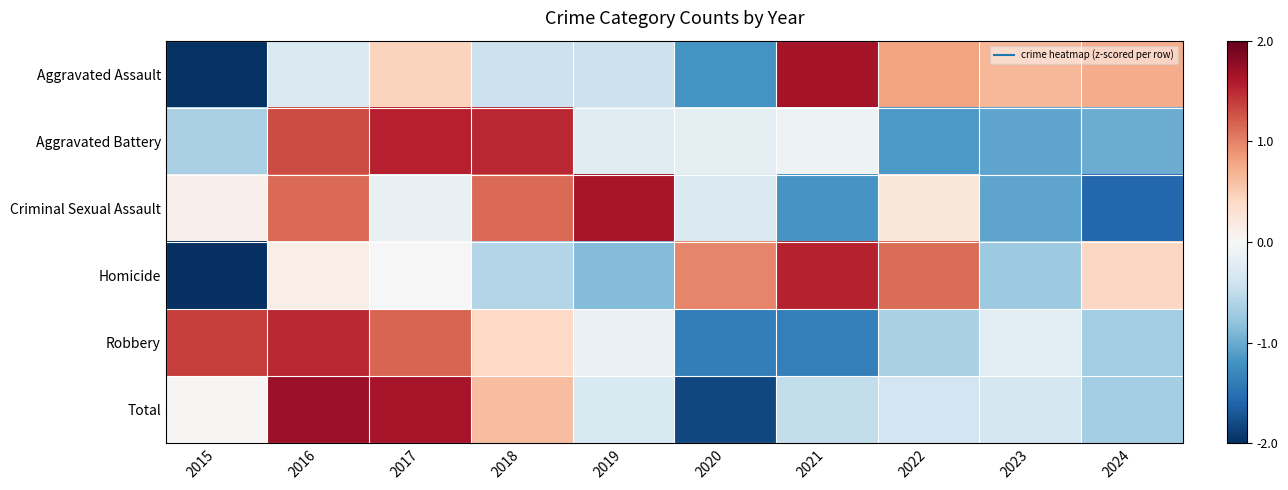

Reading left to right, transcribe all the data shown in this chart.

Aggravated Assault: 2015=-1.9	2016=-0.3	2017=0.4	2018=-0.4	2019=-0.4	2020=-1.2	2021=1.6	2022=0.8	2023=0.6	2024=0.7
Aggravated Battery: 2015=-0.6	2016=1.3	2017=1.5	2018=1.5	2019=-0.2	2020=-0.2	2021=-0.1	2022=-1.1	2023=-1.0	2024=-1.0
Criminal Sexual Assault: 2015=0.1	2016=1.1	2017=-0.2	2018=1.1	2019=1.6	2020=-0.3	2021=-1.2	2022=0.2	2023=-1.0	2024=-1.5
Homicide: 2015=-2.0	2016=0.1	2017=-0.0	2018=-0.6	2019=-0.8	2020=1.0	2021=1.5	2022=1.1	2023=-0.7	2024=0.4
Robbery: 2015=1.4	2016=1.5	2017=1.1	2018=0.4	2019=-0.1	2020=-1.4	2021=-1.3	2022=-0.6	2023=-0.2	2024=-0.7
Total: 2015=0.0	2016=1.7	2017=1.6	2018=0.6	2019=-0.3	2020=-1.8	2021=-0.5	2022=-0.4	2023=-0.3	2024=-0.7